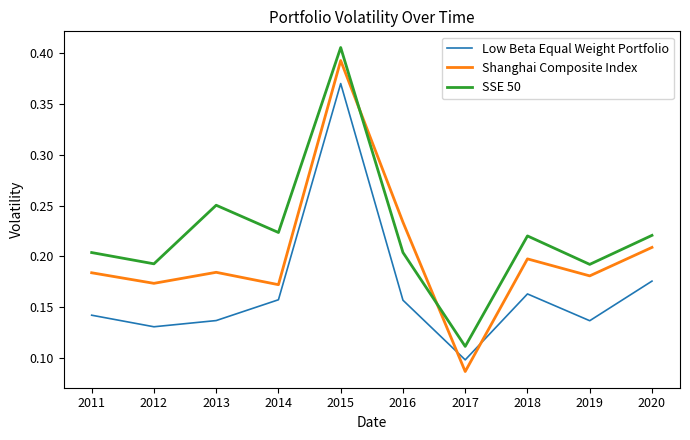

Where is Shanghai Composite Index nearest to the value 0?

2017